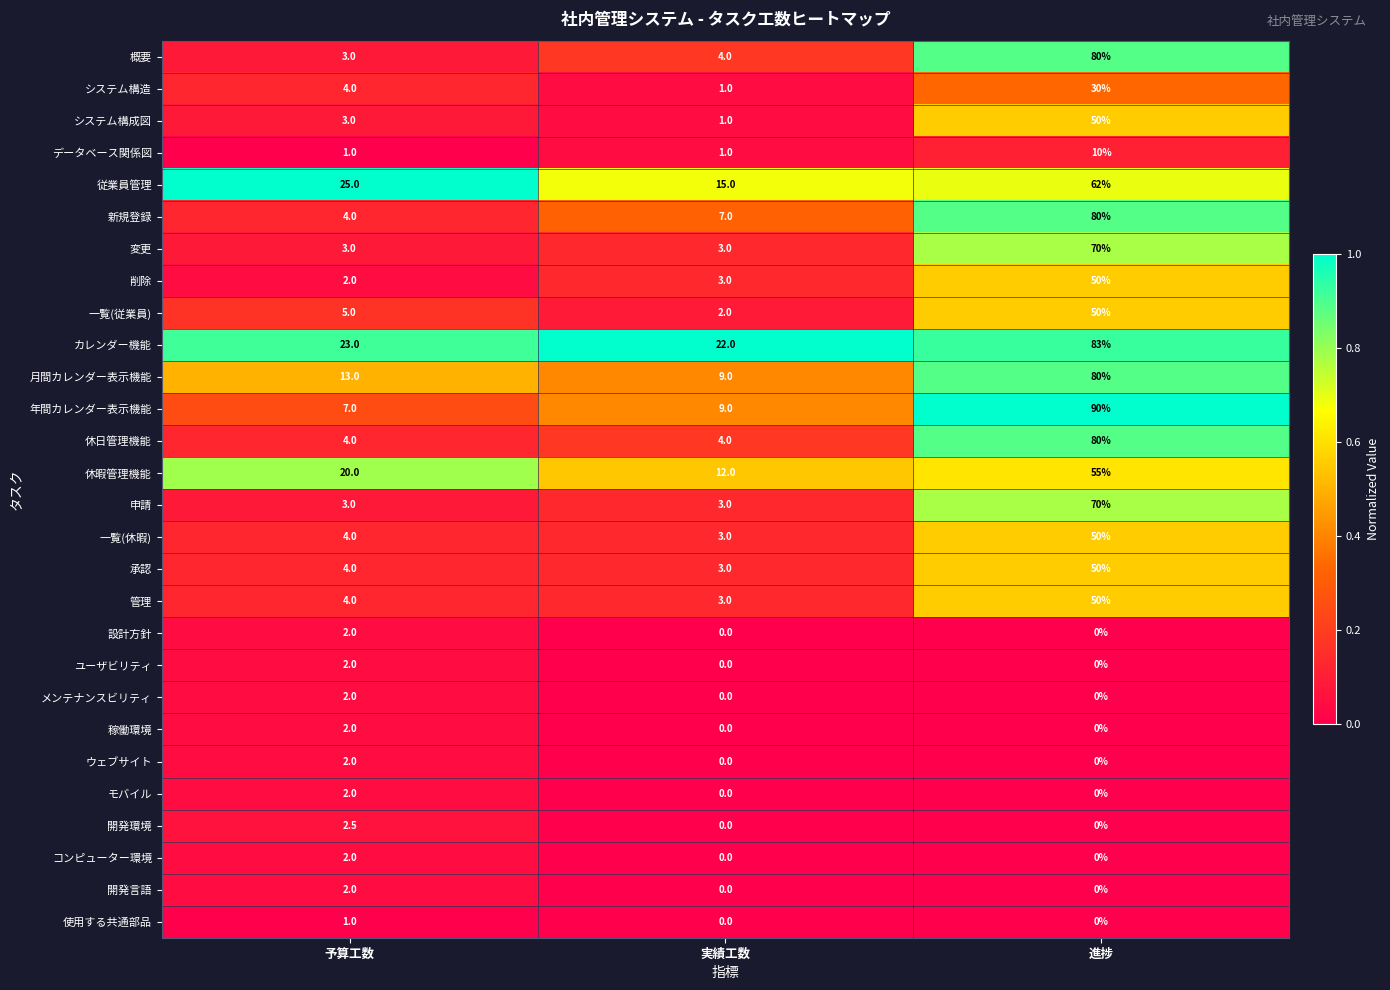

Which series has the largest total across all categories?

カレンダー機能